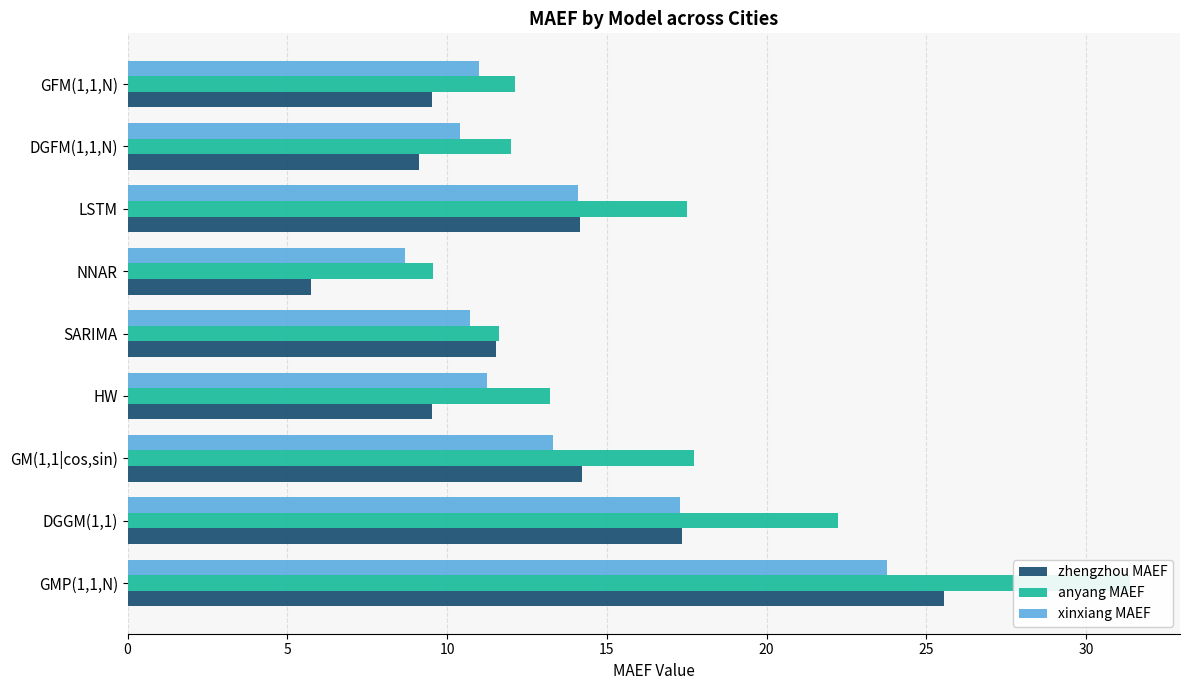

List the series in order of their peak value, lowest first.

xinxiang MAEF, zhengzhou MAEF, anyang MAEF